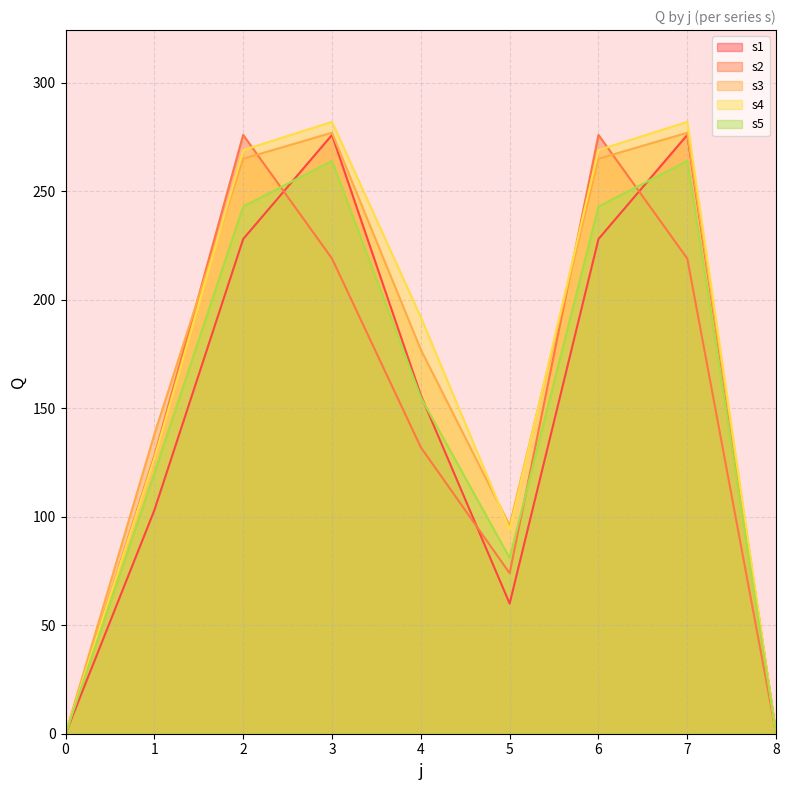

Which has a higher value, 6 or 5?

6